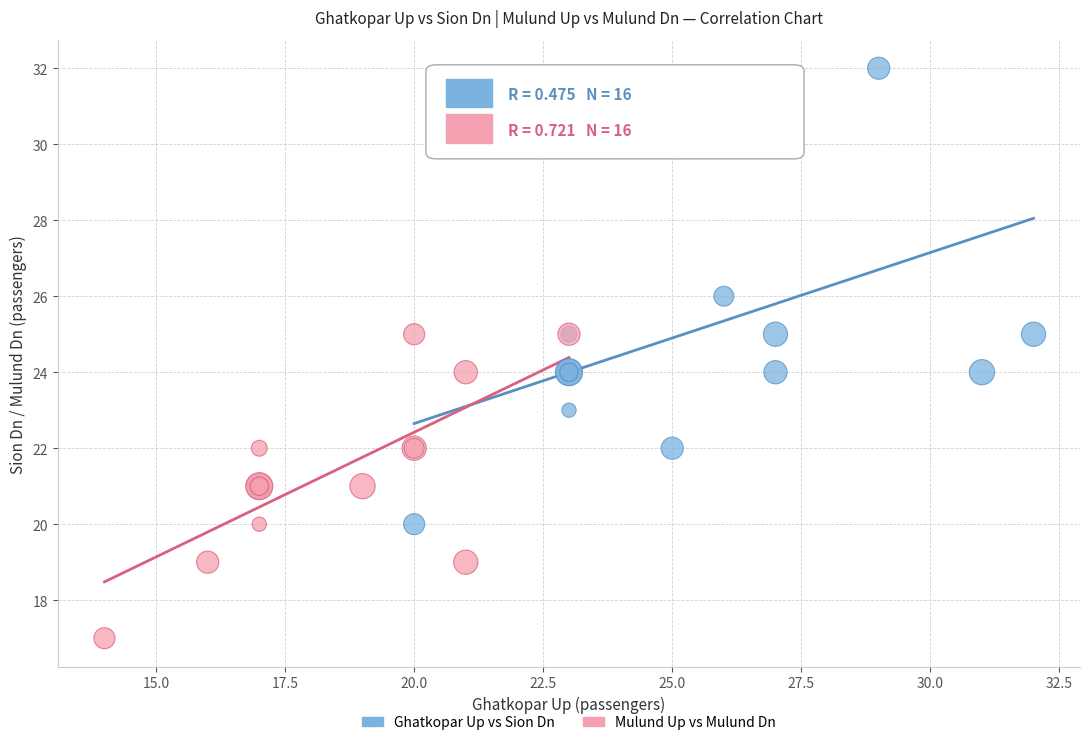

Which series reaches the maximum Y coordinate?

Ghatkopar Up vs Sion Dn